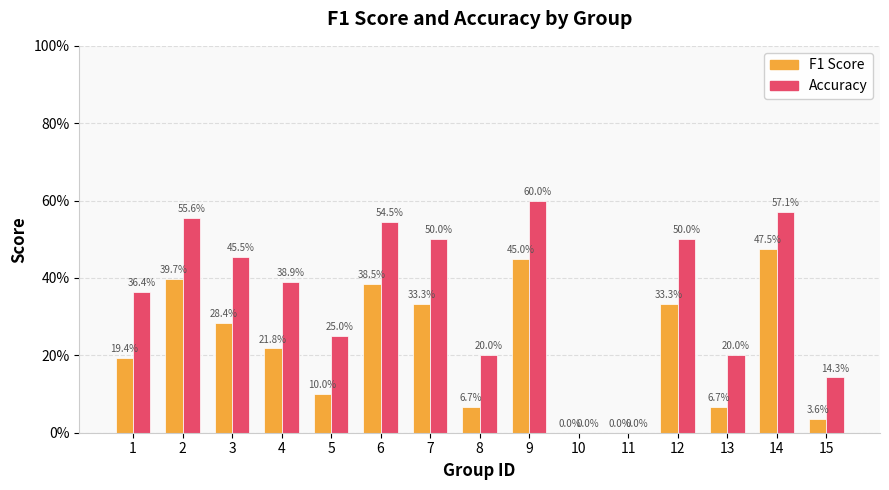

Where is F1 Score nearest to the value 0?

10